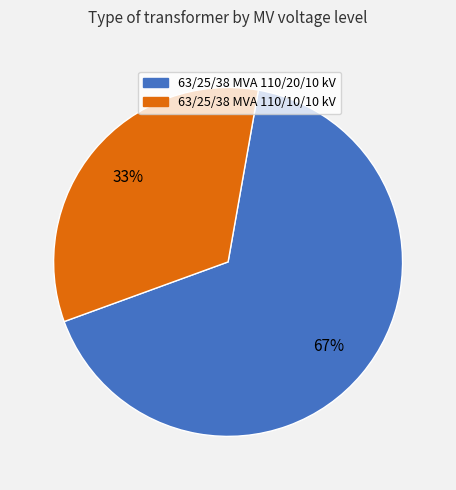

Which category has the biggest portion of the pie?

63/25/38 MVA 110/20/10 kV